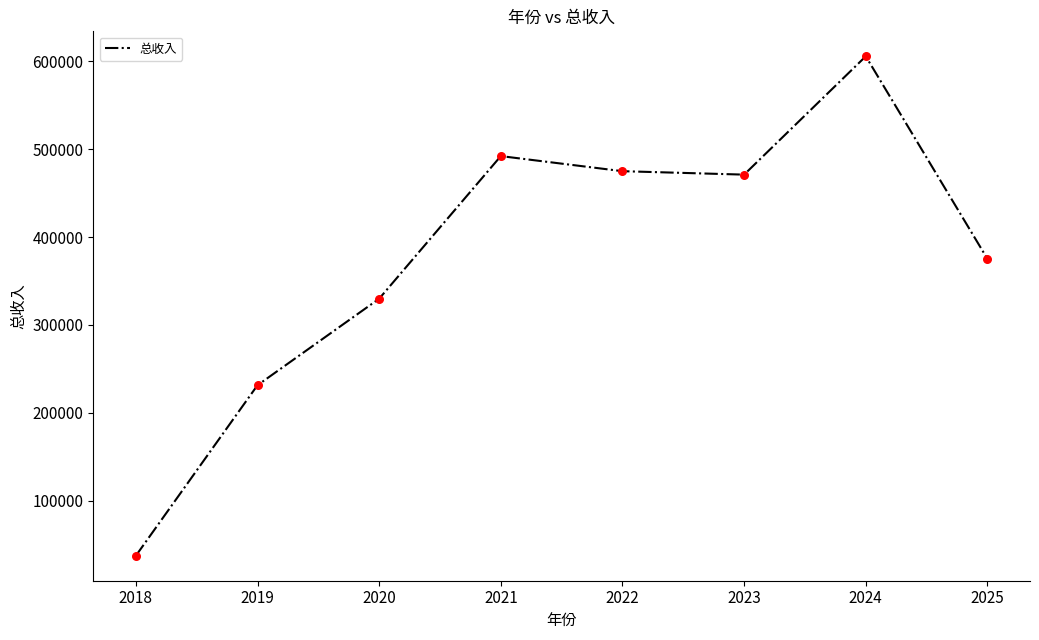

Approximately how many times larger is the value at 2020 compared to 2021?

0.7